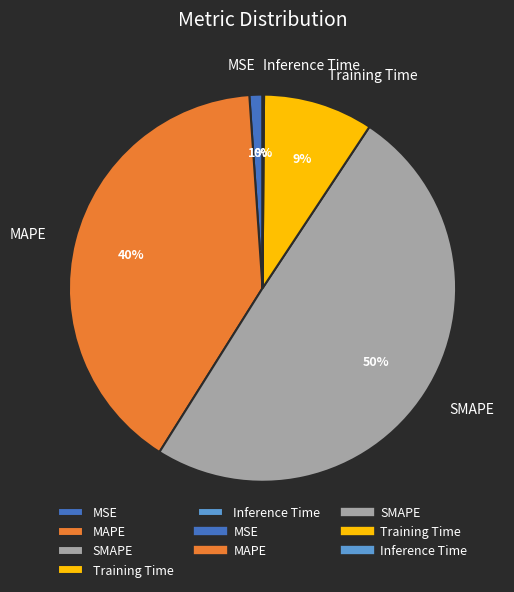

What is the largest slice in the pie chart?

SMAPE